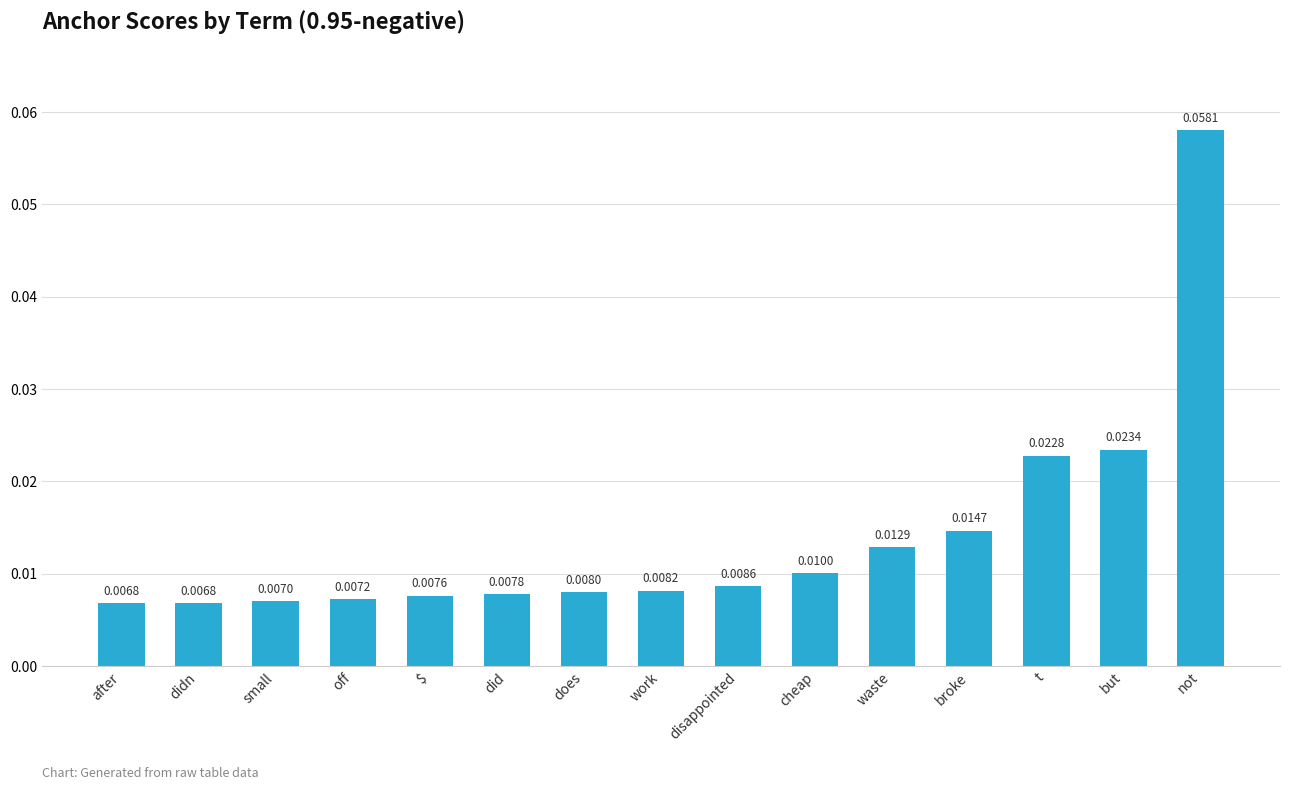

What is the label of the 12th bar from the left?

broke